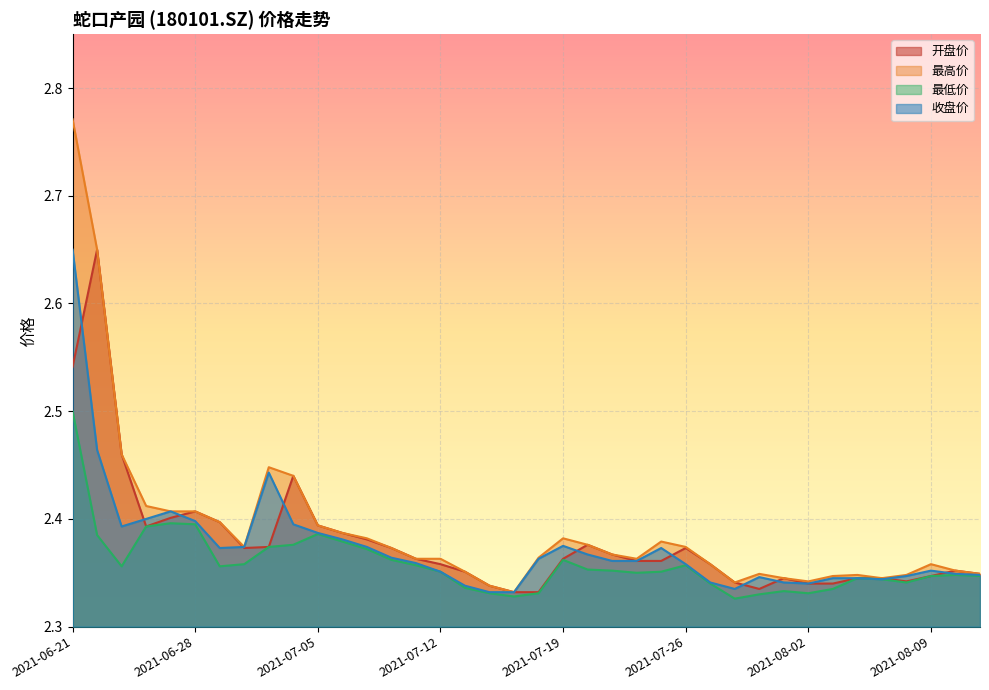

What position from the right is 2021-08-05?

5